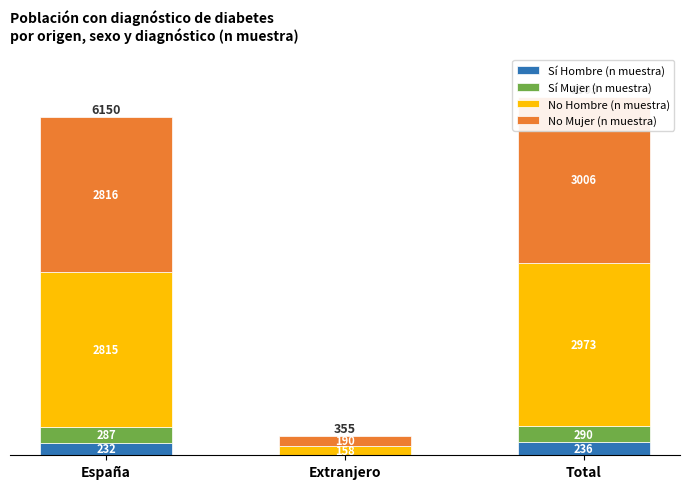

Which series has the largest total across all categories?

No Mujer (n muestra)